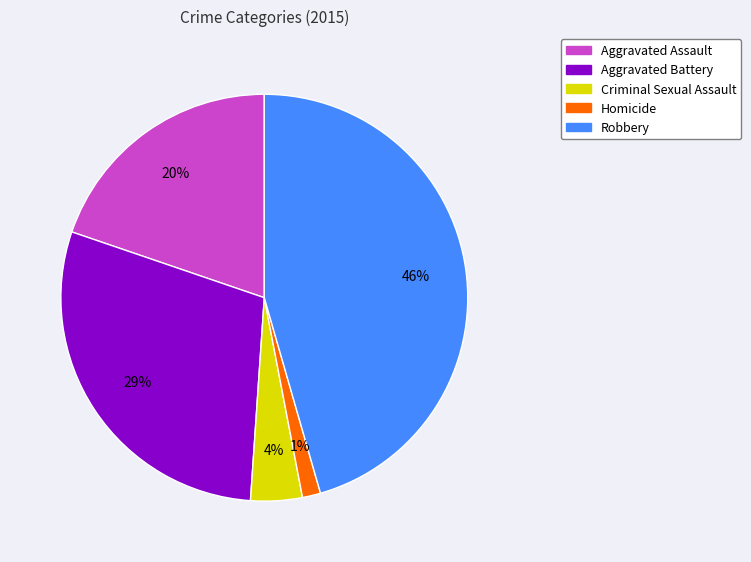

To the nearest percent, what is the combined percentage of Criminal Sexual Assault and Aggravated Battery?

33%